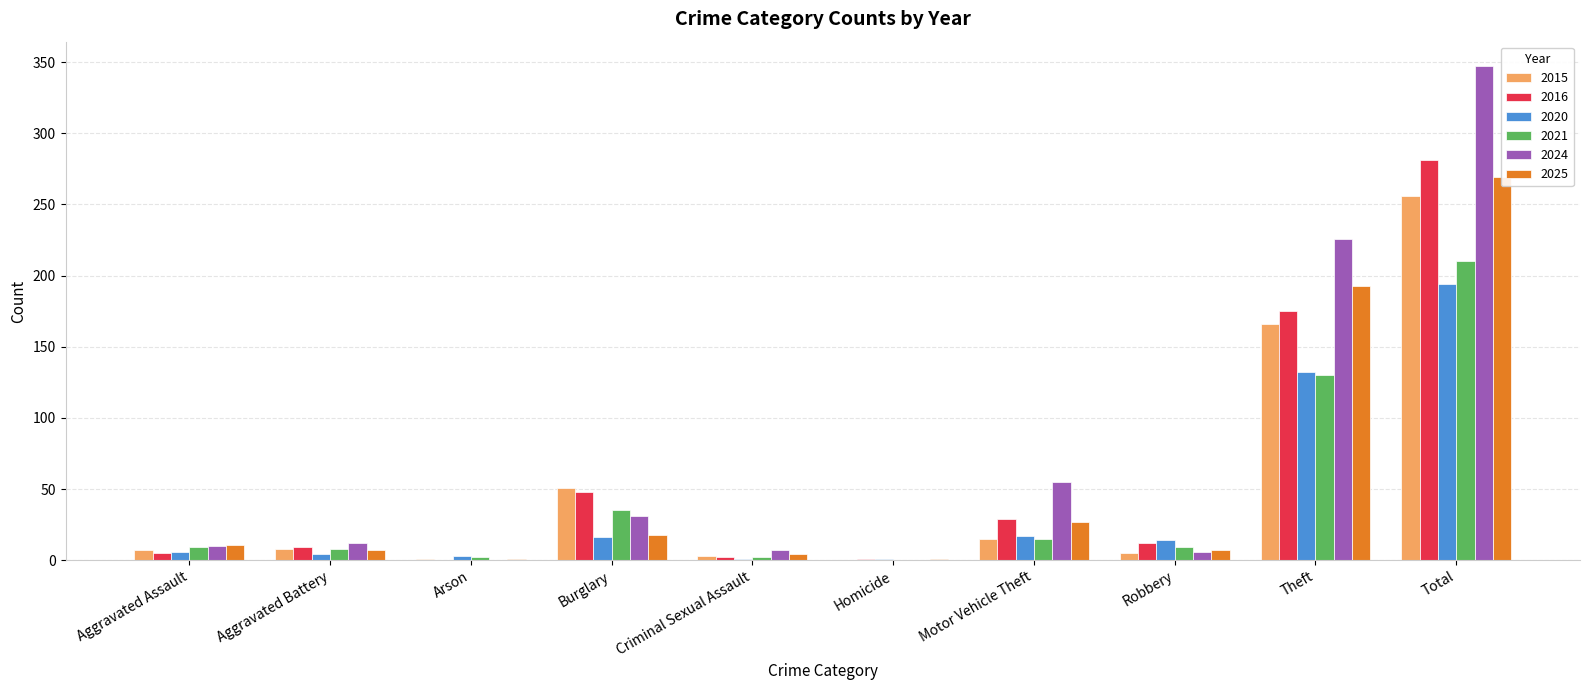

What is the sum of all 2025 values?

538